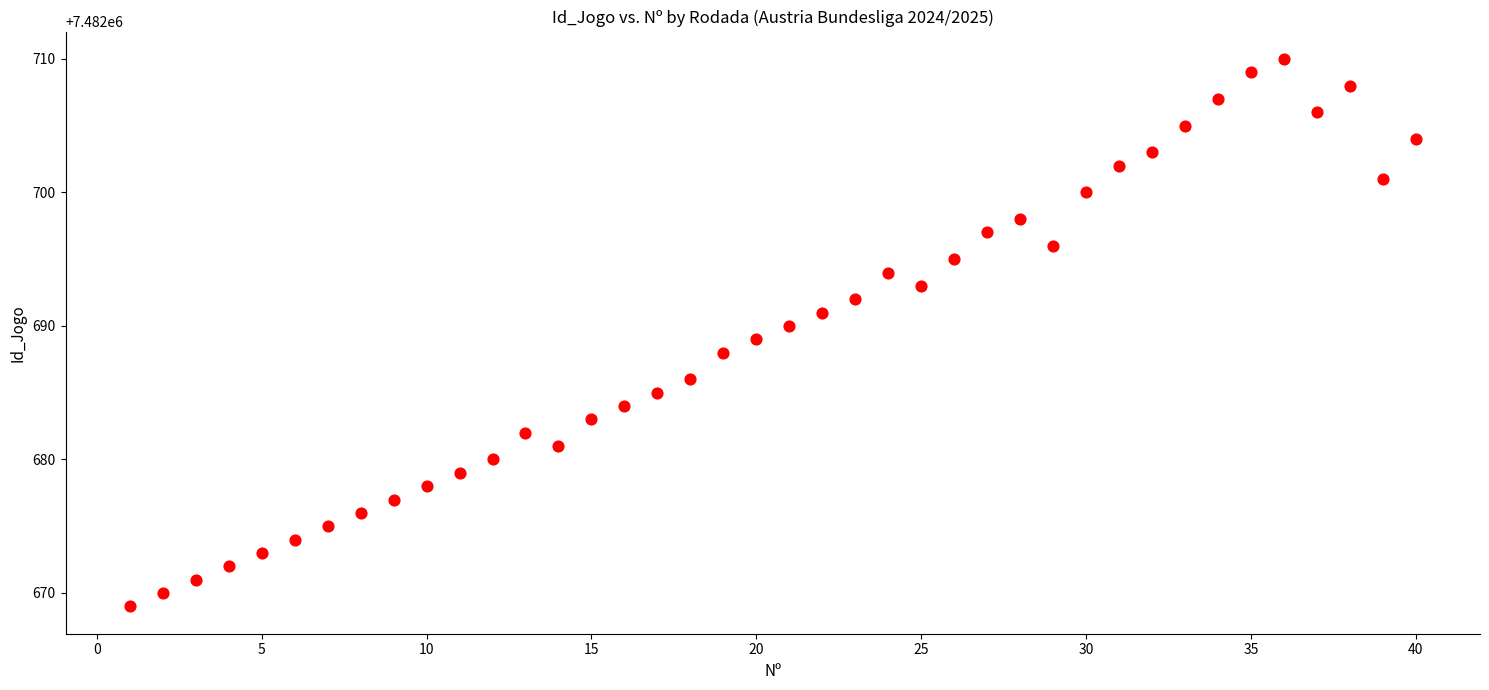

What is the range of X values (max minus min)?

39